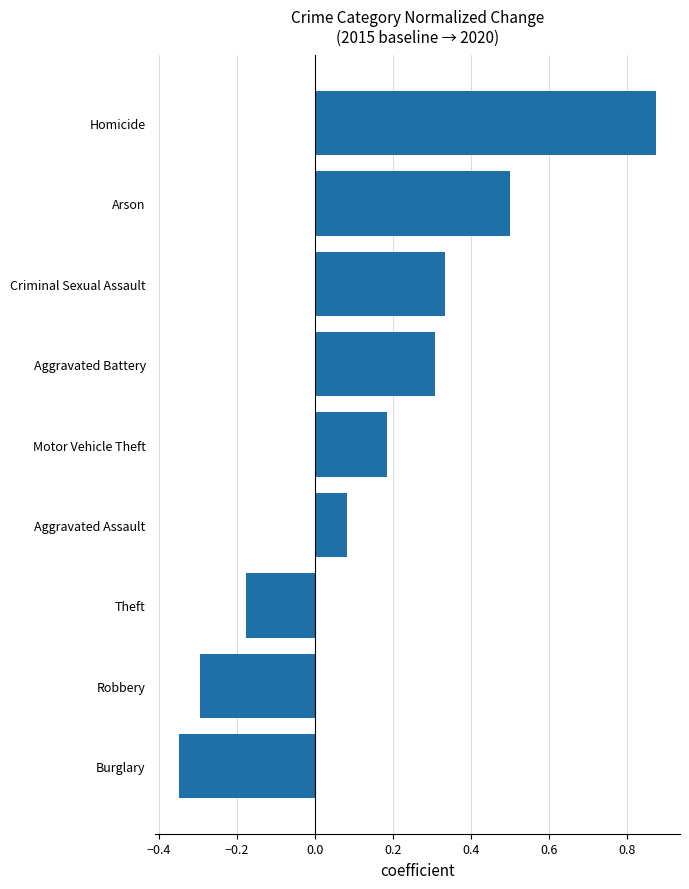

How many positive values are there?

6